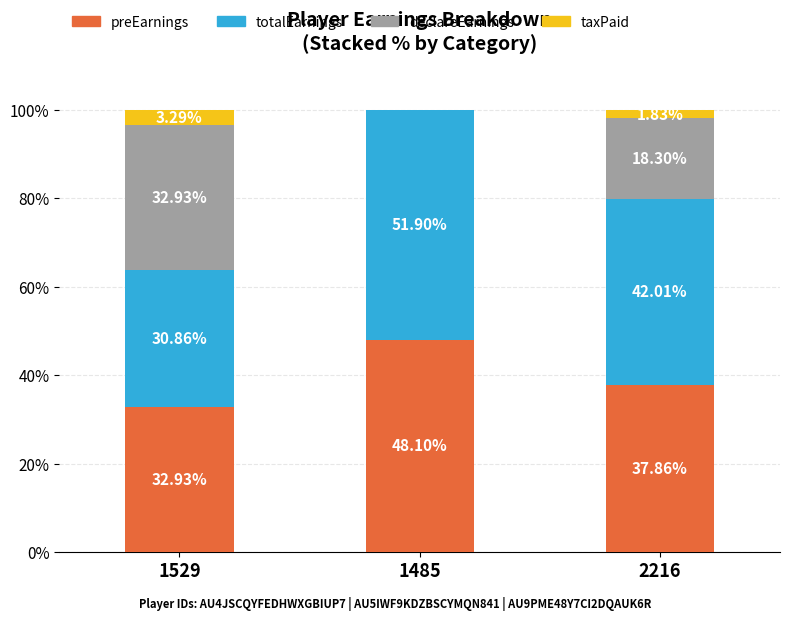

What is the sum of the preEarnings values at 1485 and 2216?

86.0